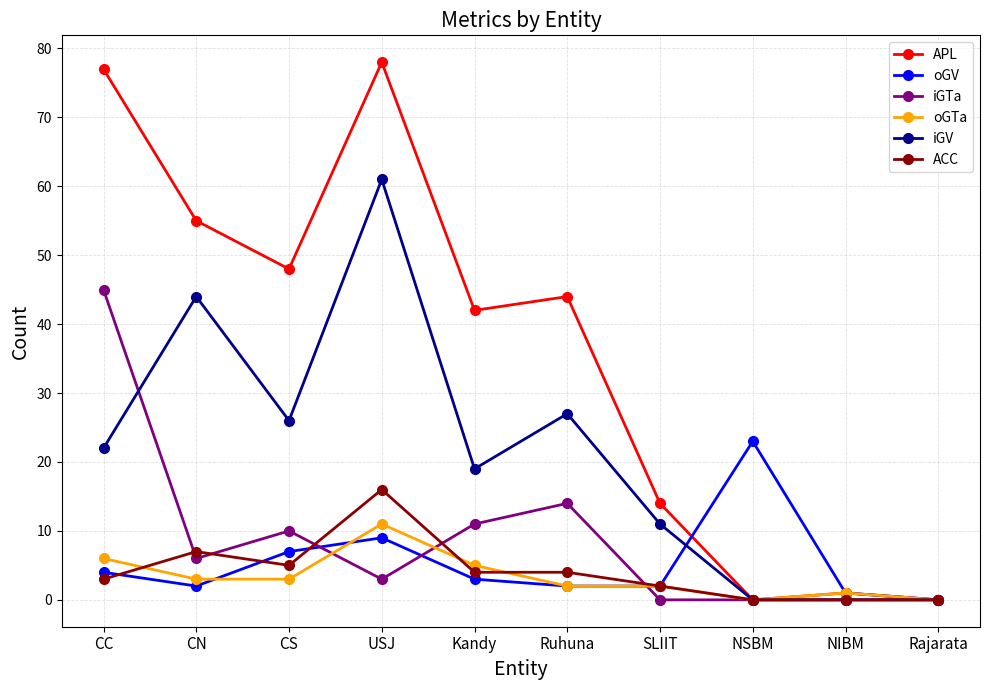

Which series has the largest total across all categories?

APL